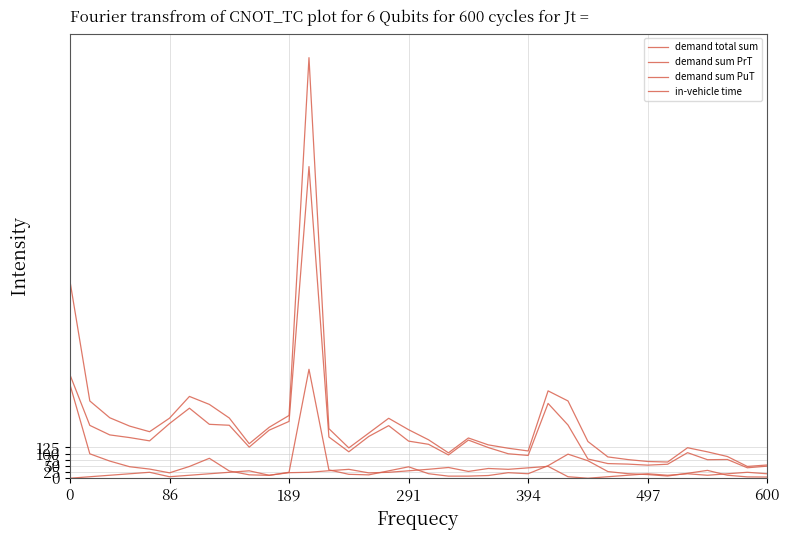

Does the chart display data point markers on the line(s)?

No